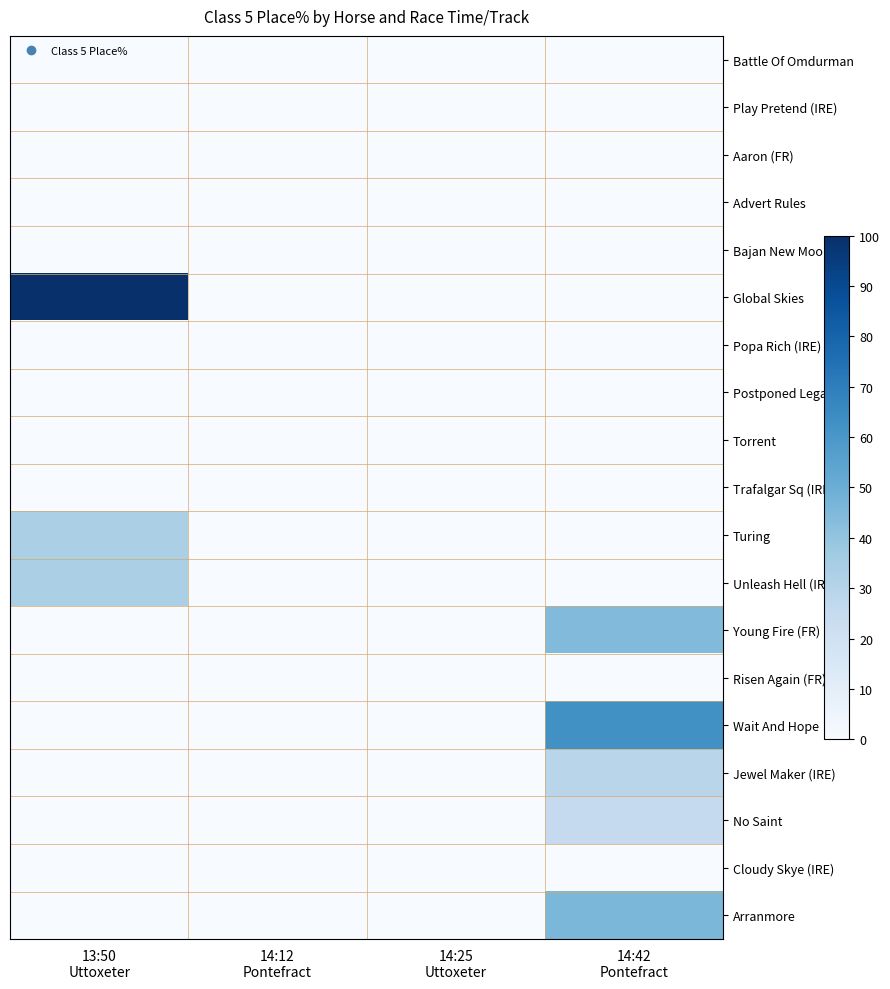

Which series changed the most between 14:12 Pontefract and 14:42 Pontefract?

Wait And Hope